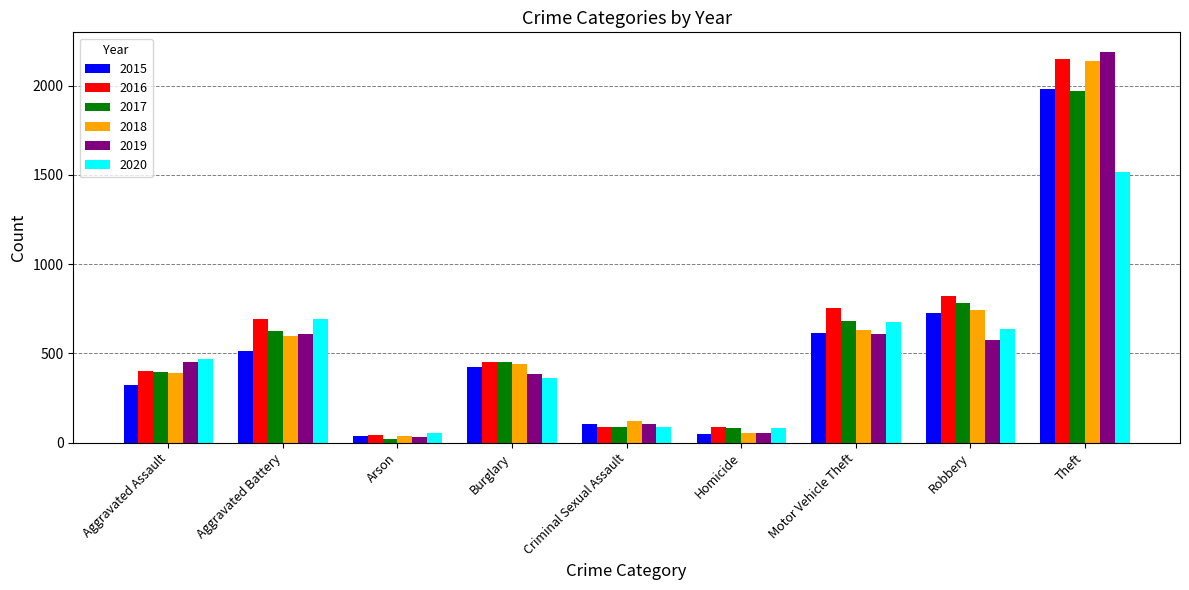

At which label is 2018 closest to 1088?

Robbery